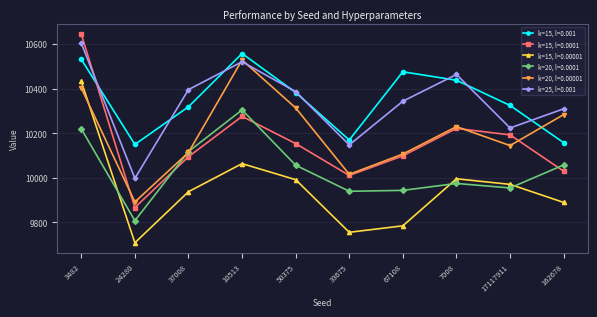

Between 50375 and 162678, which series saw the biggest shift?

k=15, l=0.001